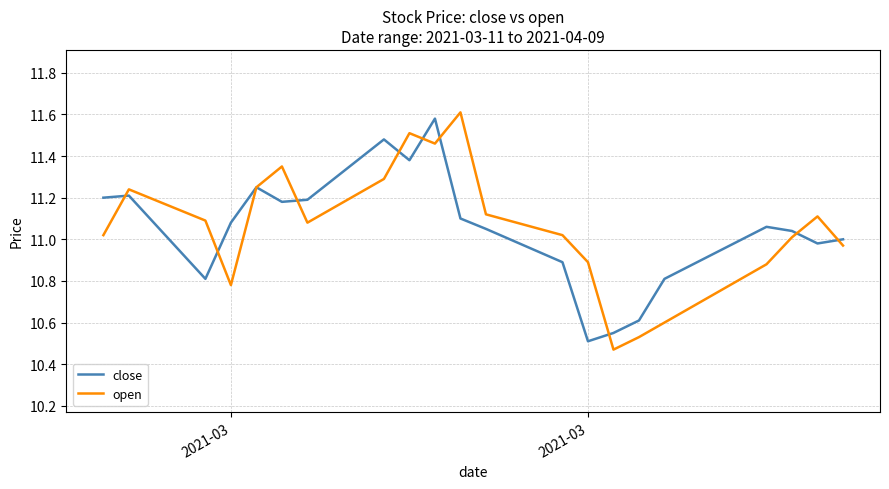

Which series has the largest range (max minus min)?

open